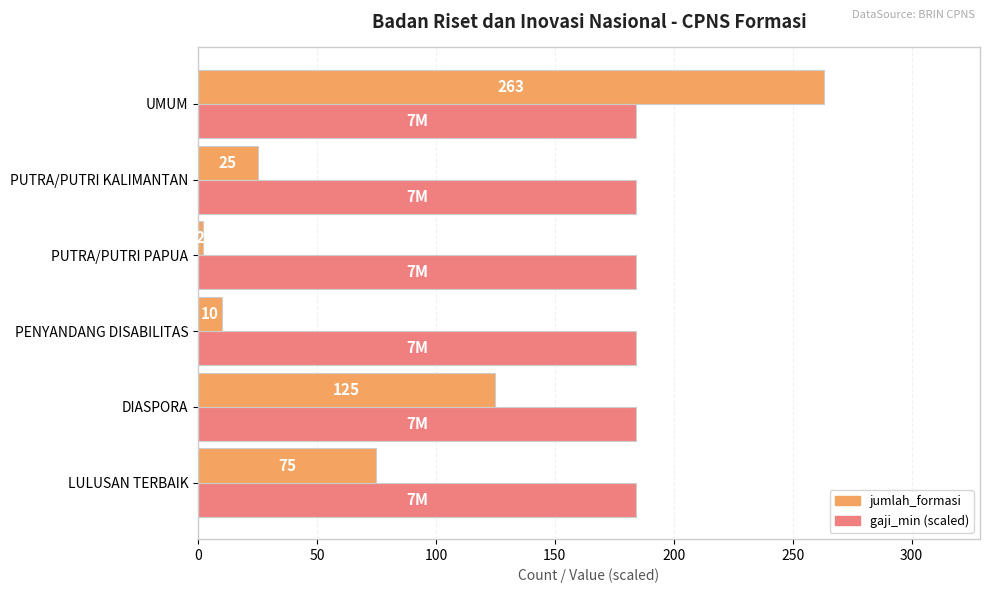

At DIASPORA, list the series in order from largest to smallest.

gaji_min (scaled), jumlah_formasi